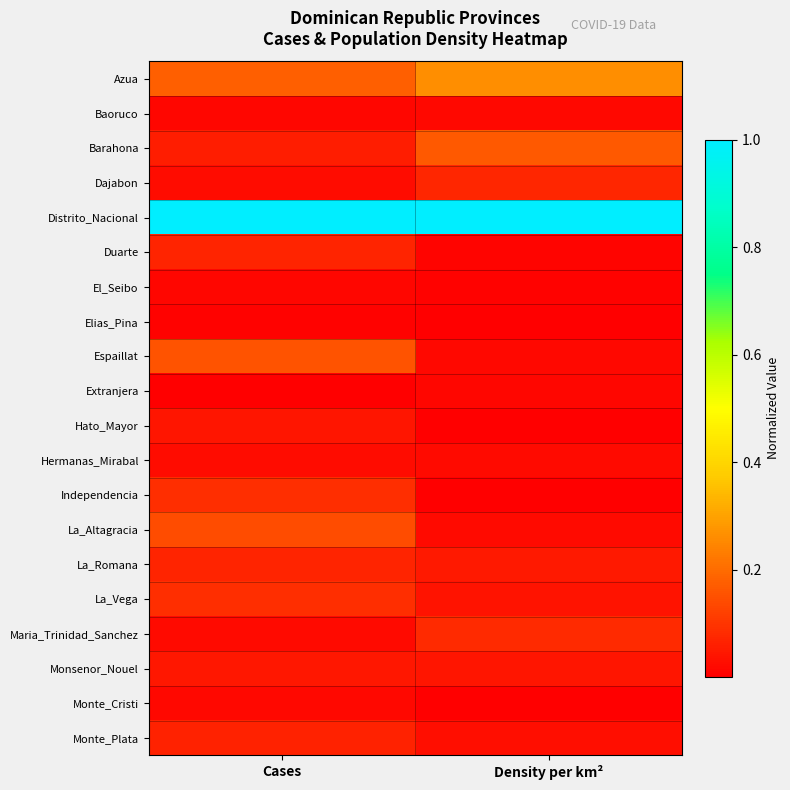

Reading right to left, extract all data points from this chart.

Azua: Density per km²=0.3	Cases=0.2
Baoruco: Density per km²=0.0	Cases=0.0
Barahona: Density per km²=0.2	Cases=0.1
Dajabon: Density per km²=0.1	Cases=0.0
Distrito_Nacional: Density per km²=1.0	Cases=1.0
Duarte: Density per km²=0.0	Cases=0.1
El_Seibo: Density per km²=0.0	Cases=0.0
Elias_Pina: Density per km²=0.0	Cases=0.0
Espaillat: Density per km²=0.0	Cases=0.2
Extranjera: Density per km²=0.0	Cases=0.0
Hato_Mayor: Density per km²=0.0	Cases=0.0
Hermanas_Mirabal: Density per km²=0.0	Cases=0.0
Independencia: Density per km²=0.0	Cases=0.1
La_Altagracia: Density per km²=0.0	Cases=0.1
La_Romana: Density per km²=0.1	Cases=0.1
La_Vega: Density per km²=0.0	Cases=0.1
Maria_Trinidad_Sanchez: Density per km²=0.1	Cases=0.0
Monsenor_Nouel: Density per km²=0.0	Cases=0.0
Monte_Cristi: Density per km²=0.0	Cases=0.0
Monte_Plata: Density per km²=0.0	Cases=0.1